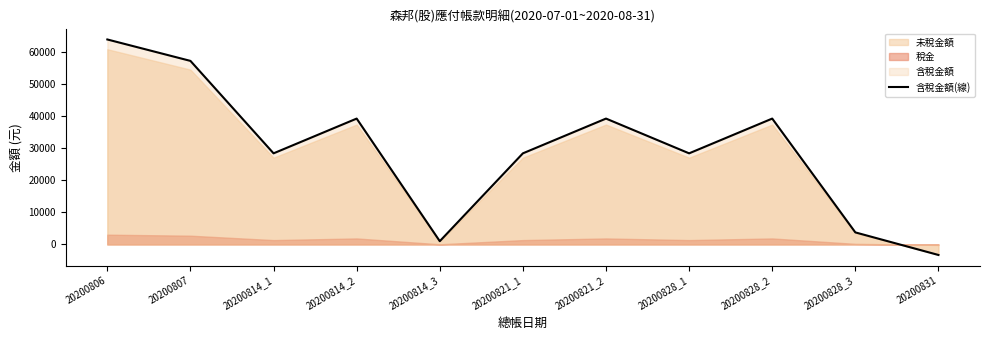

How many positive values are there?

10